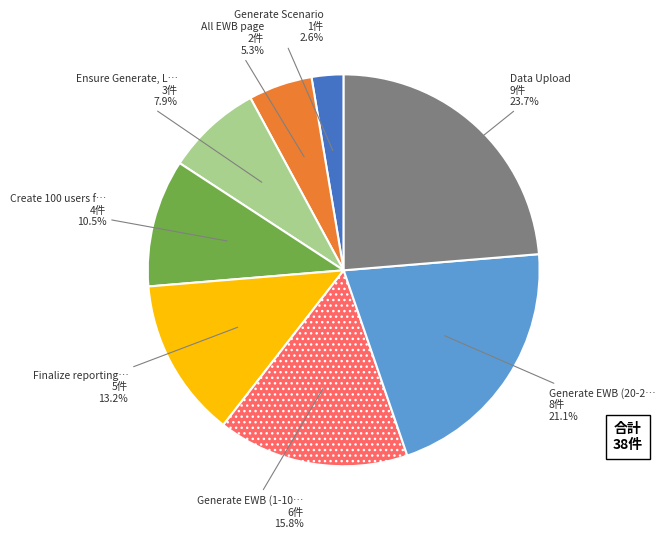

Does any single category account for the majority?

No